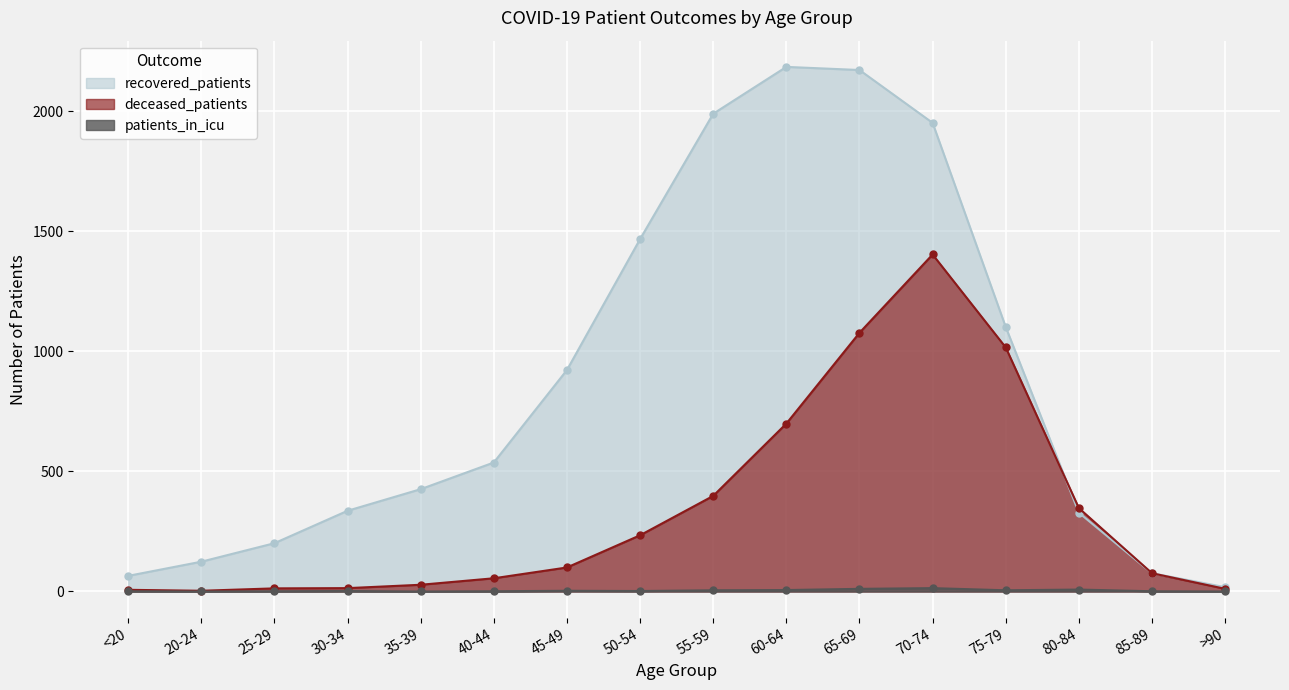

How many data points in patients_in_icu are above 2?

7